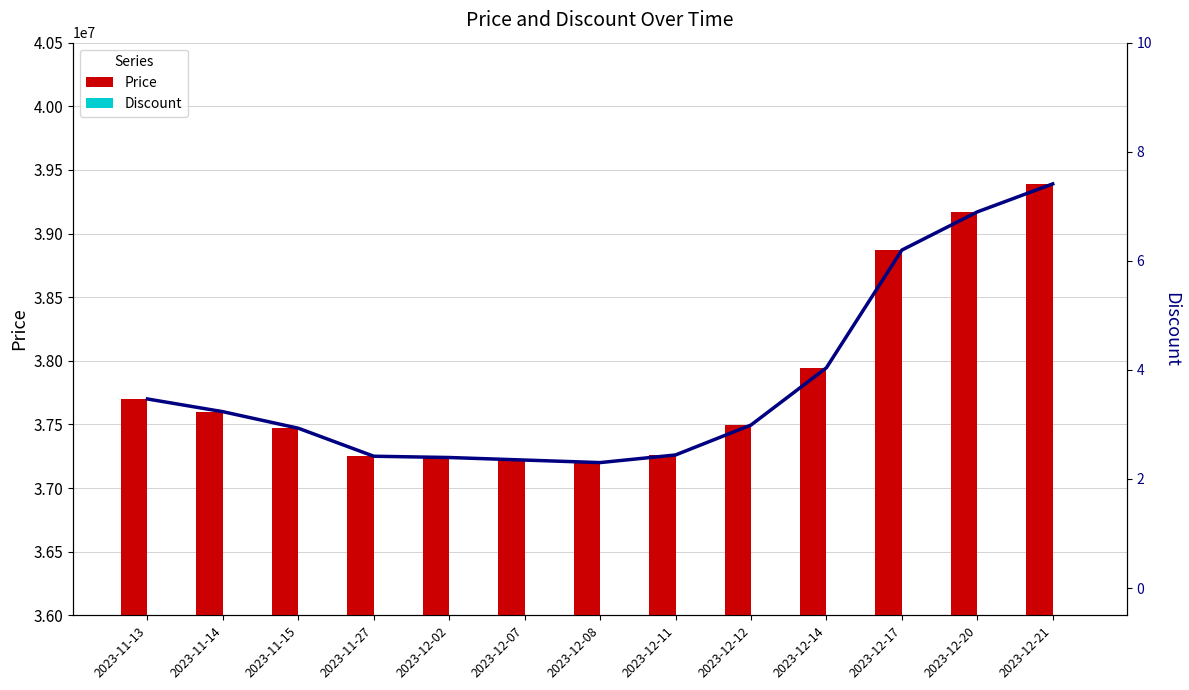

Reading left to right, list all the values displayed in this chart.

Price trend: 2023-11-13=37700000	2023-11-14=37600000	2023-11-15=37470000	2023-11-27=37250000	2023-12-02=37240000	2023-12-07=37220000	2023-12-08=37200000	2023-12-11=37260000	2023-12-12=37495000	2023-12-14=37945000	2023-12-17=38870000	2023-12-20=39170000	2023-12-21=39390000
Price: 2023-11-13=37700000	2023-11-14=37600000	2023-11-15=37470000	2023-11-27=37250000	2023-12-02=37240000	2023-12-07=37220000	2023-12-08=37200000	2023-12-11=37260000	2023-12-12=37495000	2023-12-14=37945000	2023-12-17=38870000	2023-12-20=39170000	2023-12-21=39390000
Discount: 2023-11-13=0	2023-11-14=0	2023-11-15=0	2023-11-27=0	2023-12-02=0	2023-12-07=0	2023-12-08=0	2023-12-11=0	2023-12-12=0	2023-12-14=0	2023-12-17=0	2023-12-20=0	2023-12-21=0